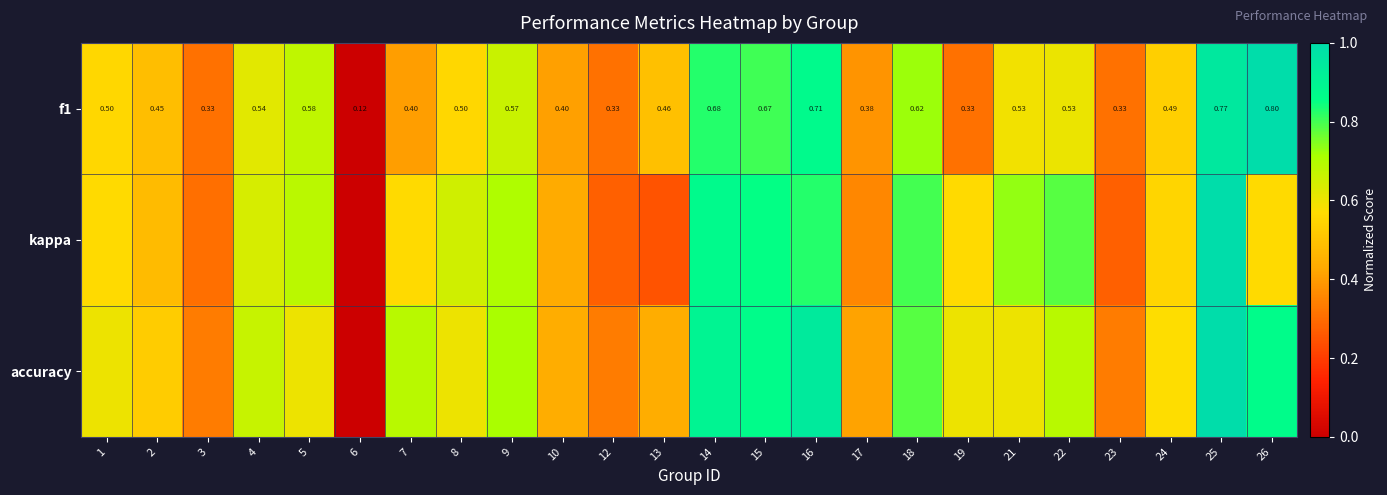

Rank the categories by kappa value from lowest to highest.

6, 13, 12, 23, 3, 17, 10, 2, 24, 1, 7, 19, 26, 4, 8, 5, 9, 21, 22, 18, 16, 15, 14, 25